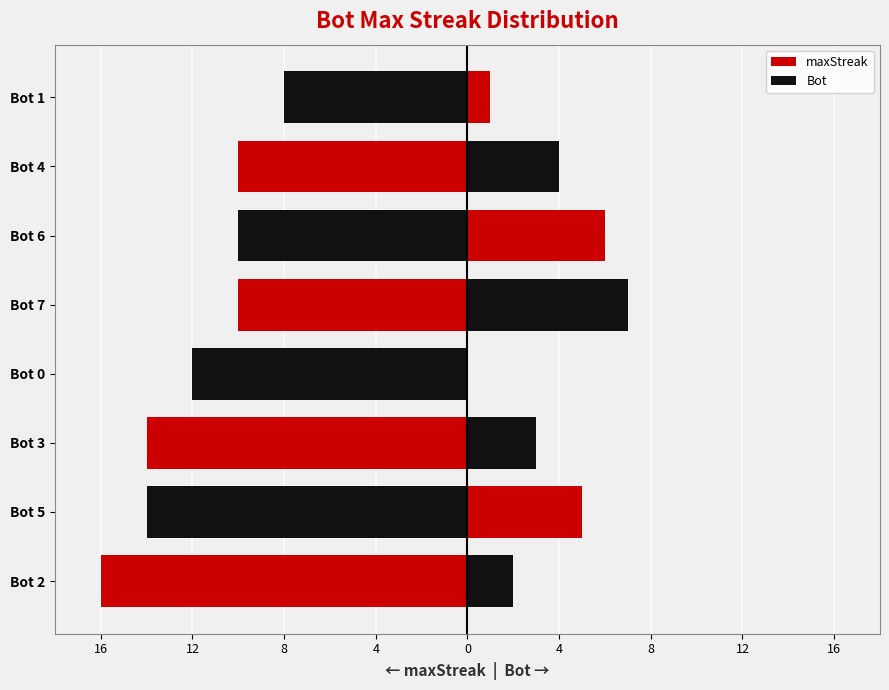

True or false: Bot has a value of -3 at Bot 0.

False